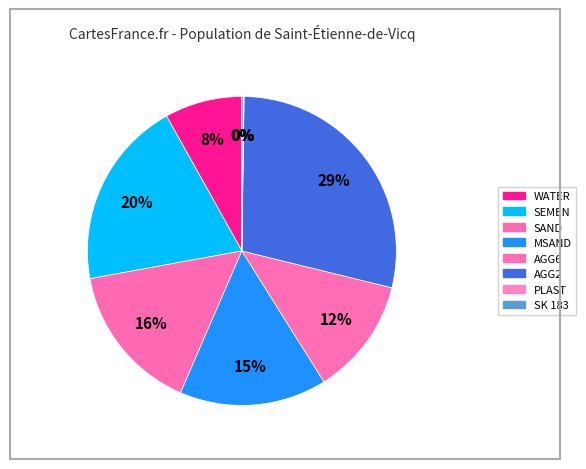

True or false: AGG6 accounts for 2% of the total.

False